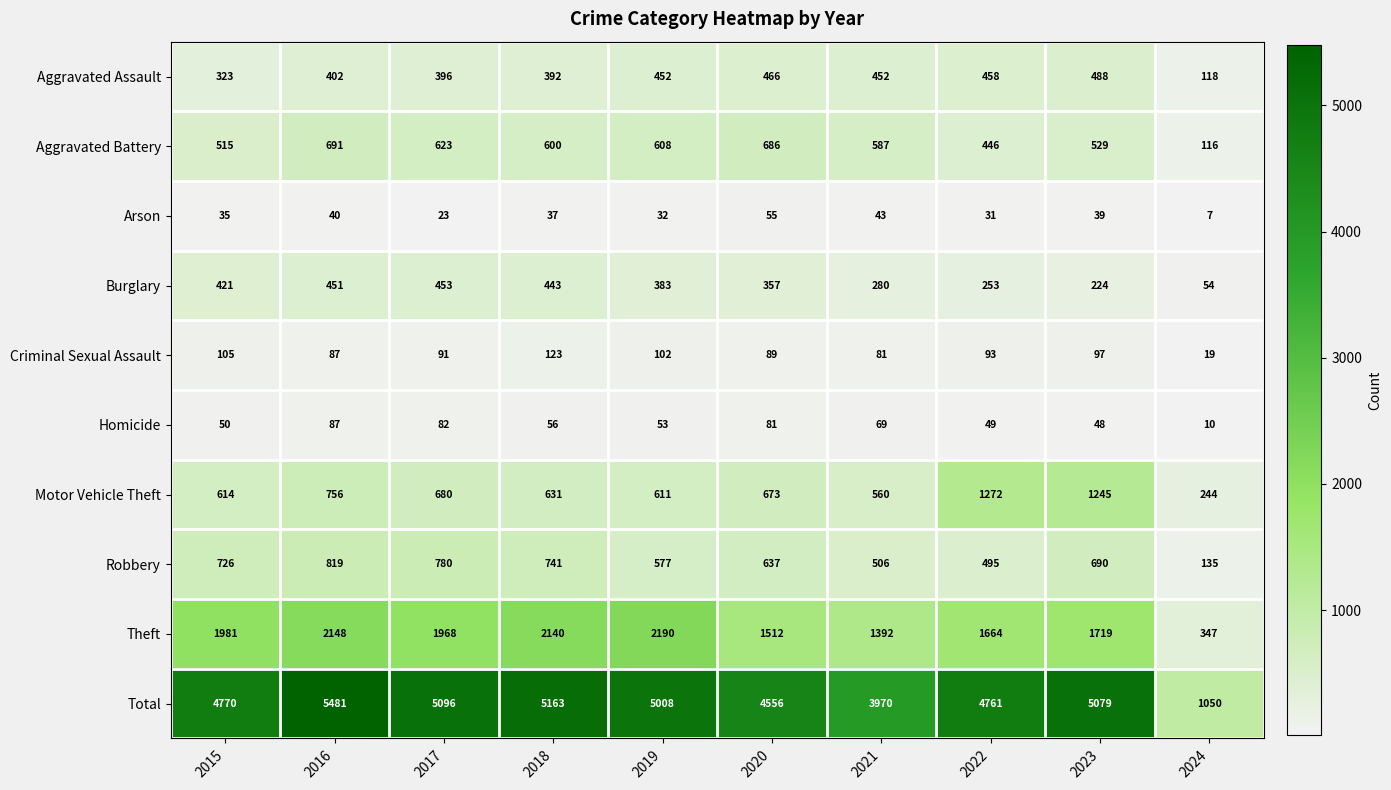

What is the total value across all series at 2022?

9522